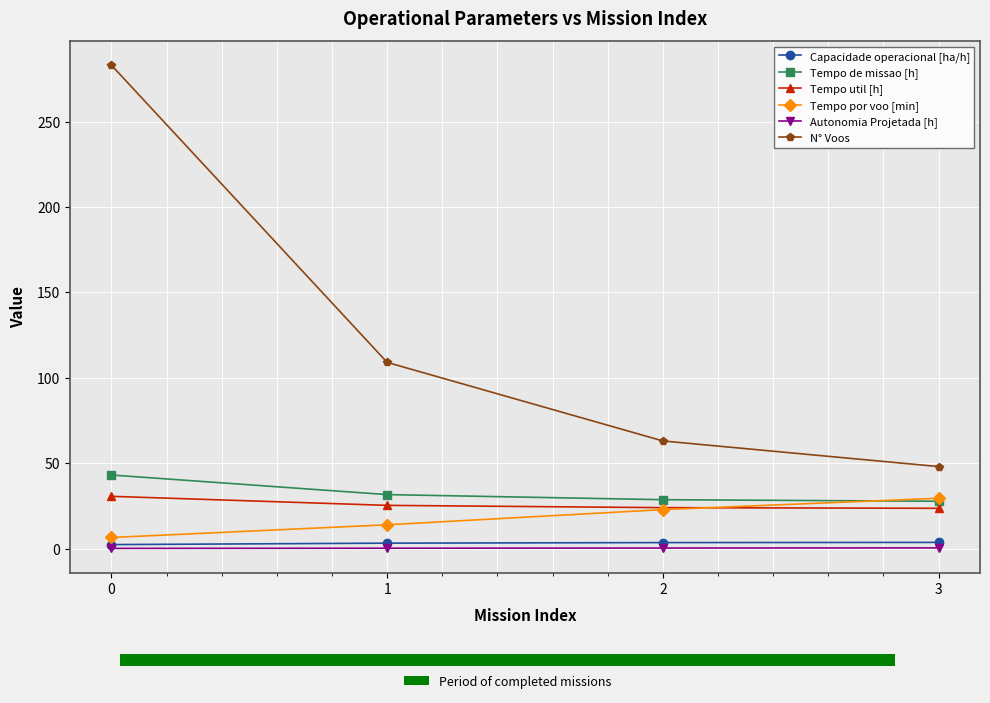

Reading right to left, transcribe all the data shown in this chart.

Capacidade operacional [ha/h]: 3=3.6	2=3.5	1=3.2	0=2.3
Tempo de missao [h]: 3=27.7	2=28.6	1=31.6	0=43.1
Tempo util [h]: 3=23.6	2=23.9	1=25.3	0=30.6
Tempo por voo [min]: 3=29.5	2=22.8	1=13.9	0=6.5
Autonomia Projetada [h]: 3=0.4	2=0.3	1=0.2	0=0.1
N° Voos: 3=48.0	2=63.0	1=109.0	0=283.0